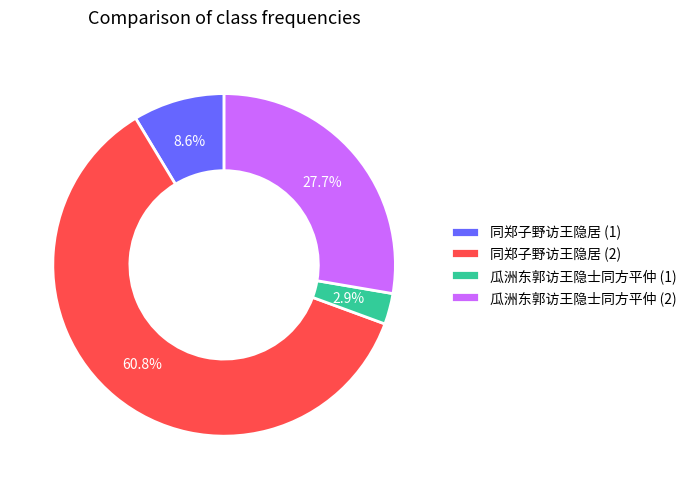

Combined, do 瓜洲东郭访王隐士同方平仲 (2) and 同郑子野访王隐居 (2) account for over 50%?

Yes